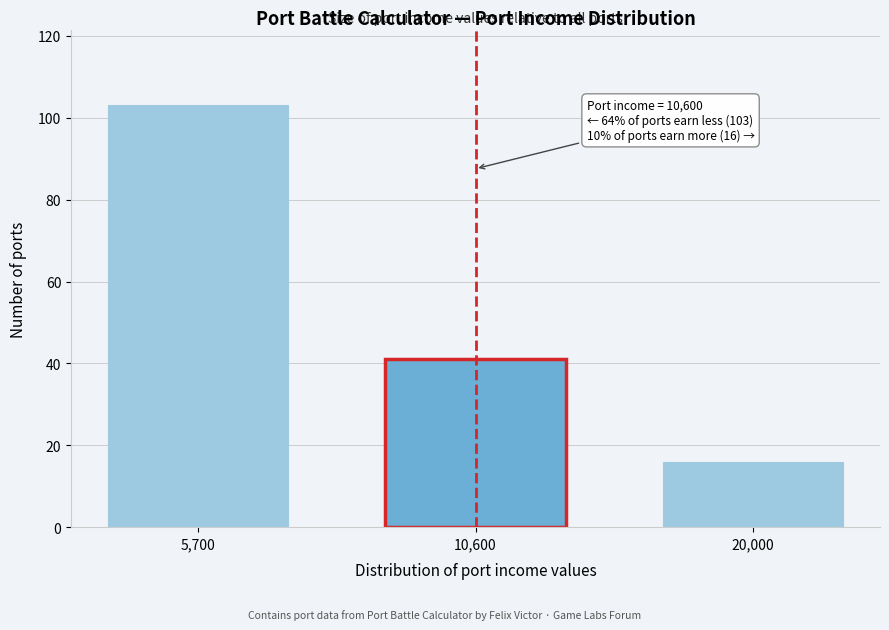

Reading left to right, what are all the values shown in this chart?

103	41	16